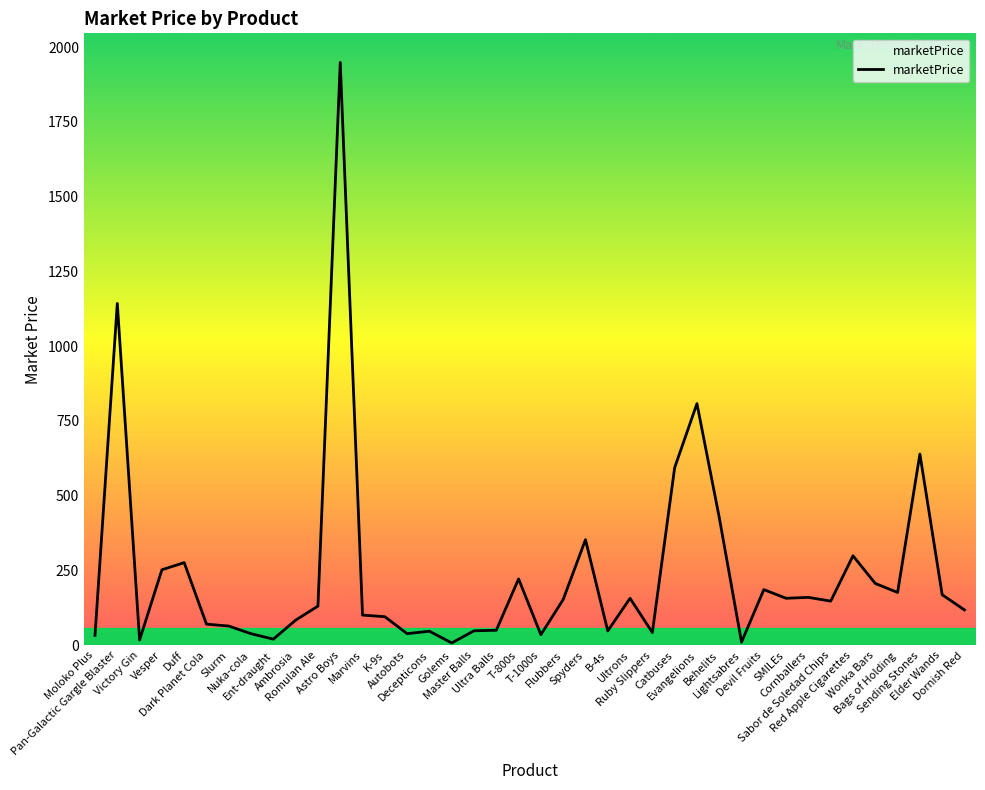

What is the minimum value shown in the chart?

7.8